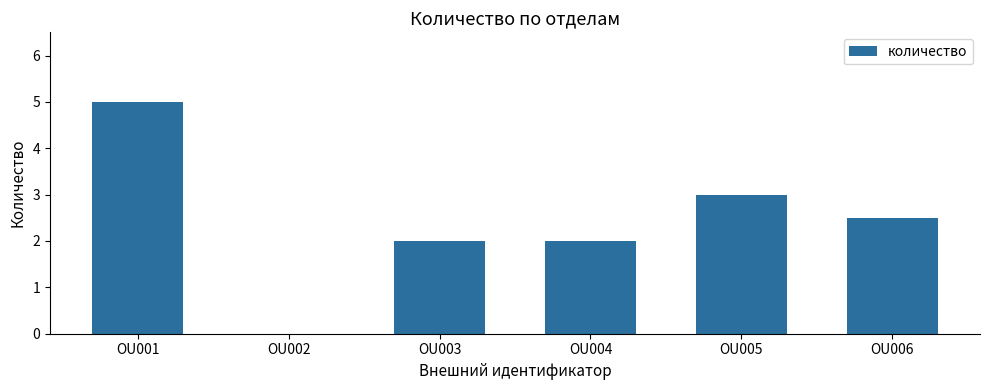

What value does the data have at OU004?

2.0